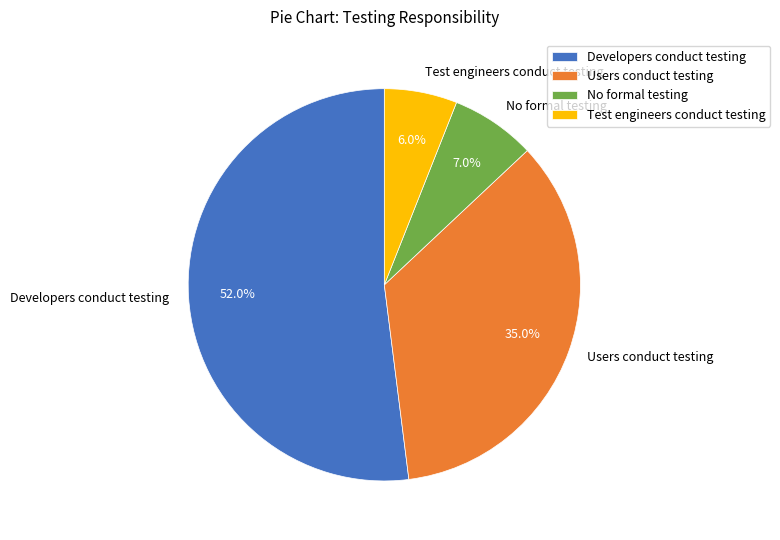

Which category accounts for the majority?

Developers conduct testing